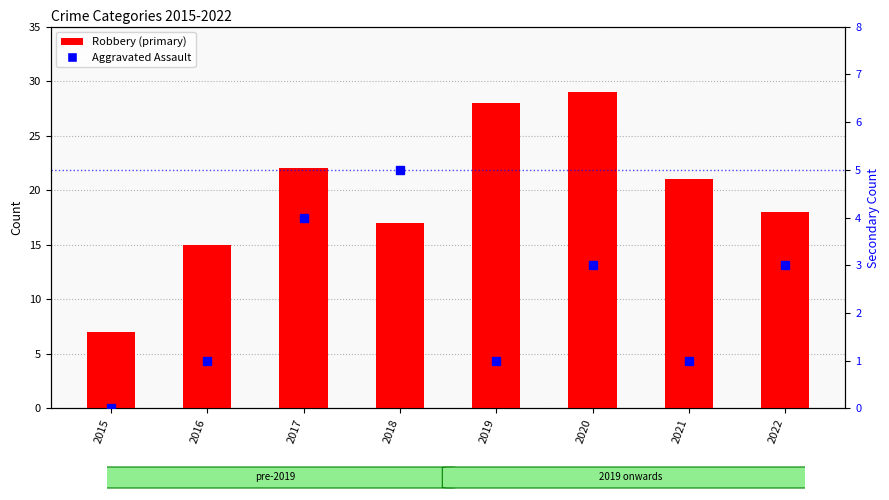

Reading right to left, list all the values displayed in this chart.

Robbery: 18	21	29	28	17	22	15	7
Aggravated Assault: 3	1	3	1	5	4	1	0